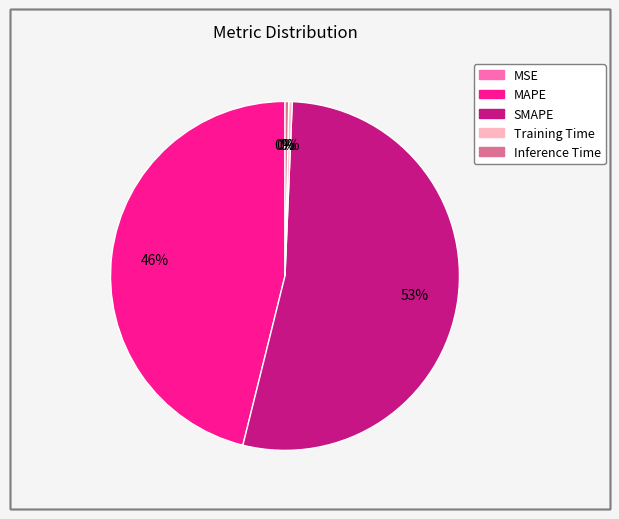

What is the largest slice in the pie chart?

SMAPE